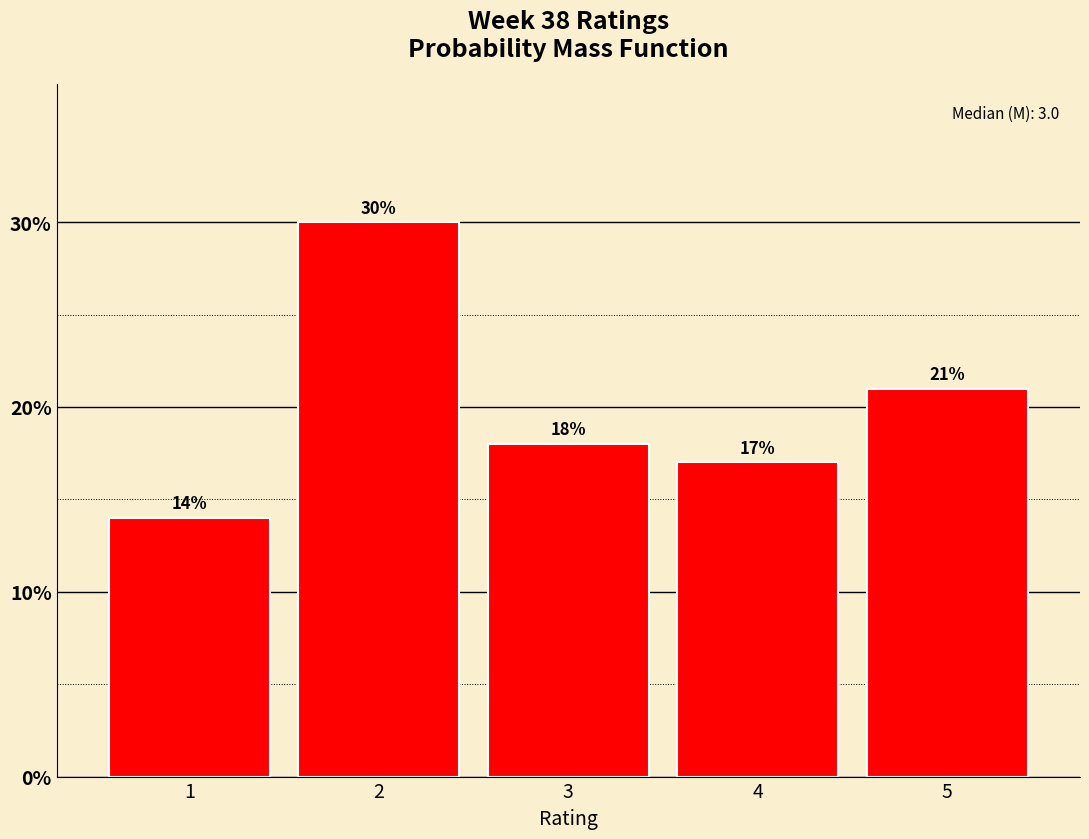

Reading left to right, transcribe this chart: for each bar, give the range it covers on the x-axis and its height.

0.5 to 1.5: 14
1.5 to 2.5: 30
2.5 to 3.5: 18
3.5 to 4.5: 17
4.5 to 5.5: 21